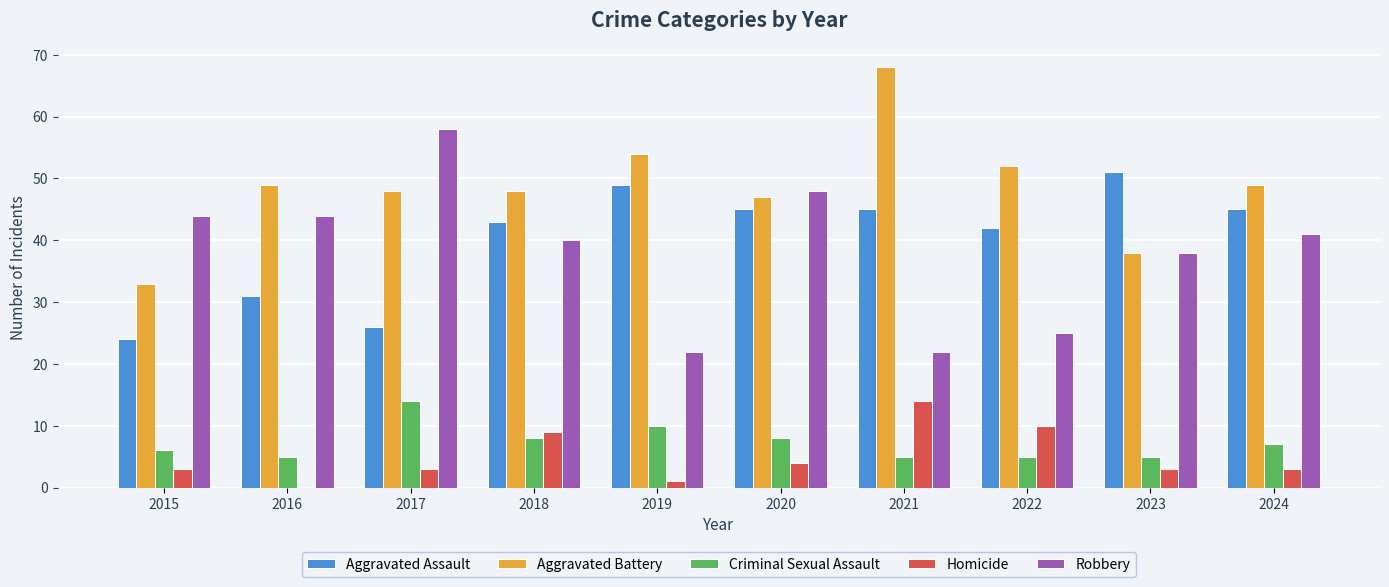

How many values in Homicide are above zero?

9